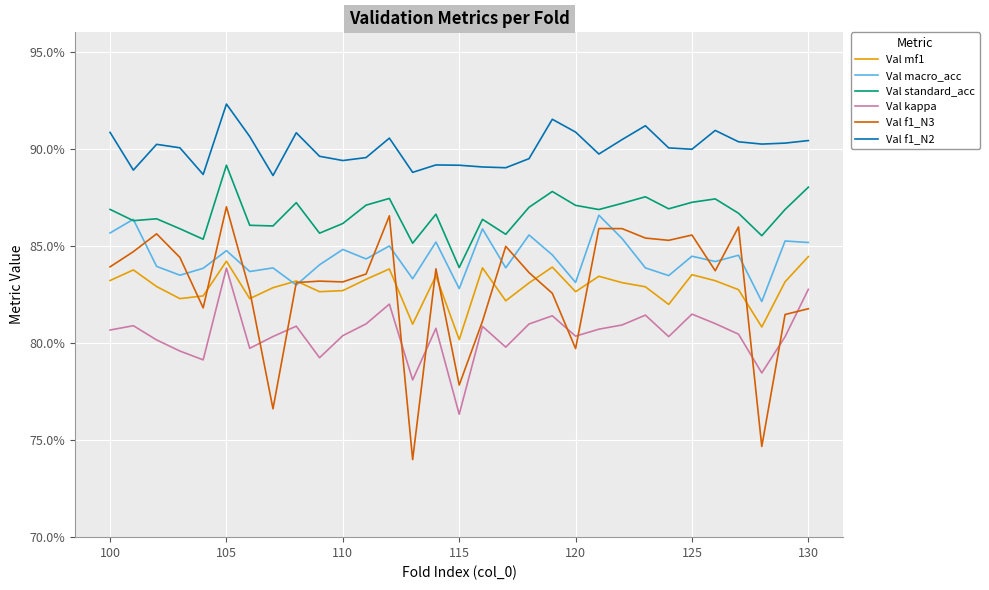

True or false: Val f1_N2 has more than 1 points higher than both neighbors.

True